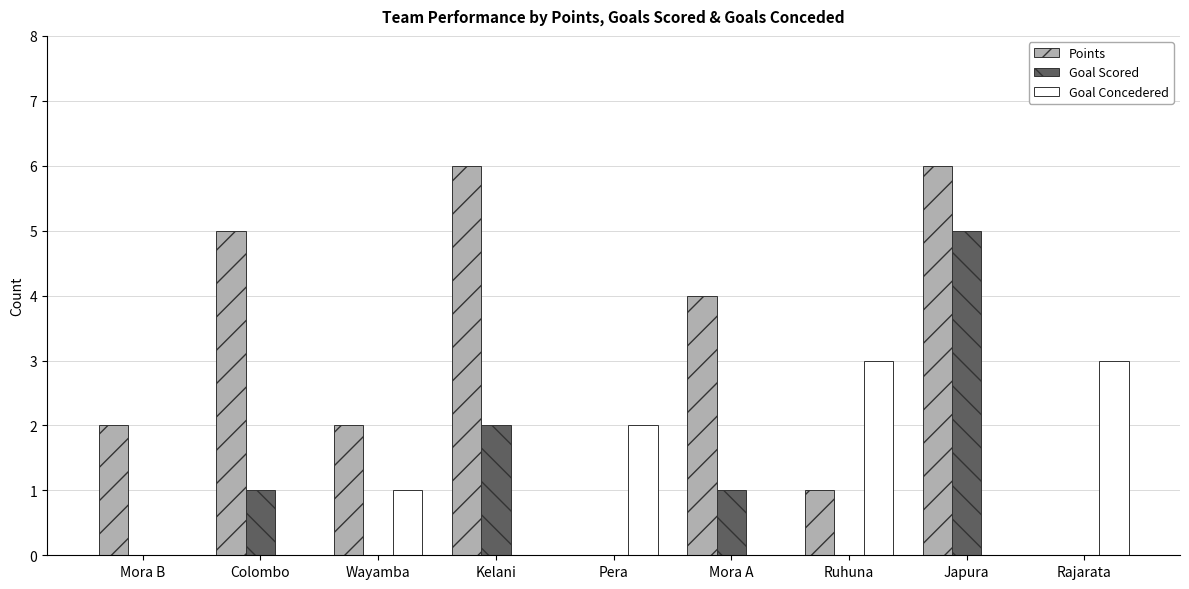

Read the Goal Concedered value at Rajarata.

3